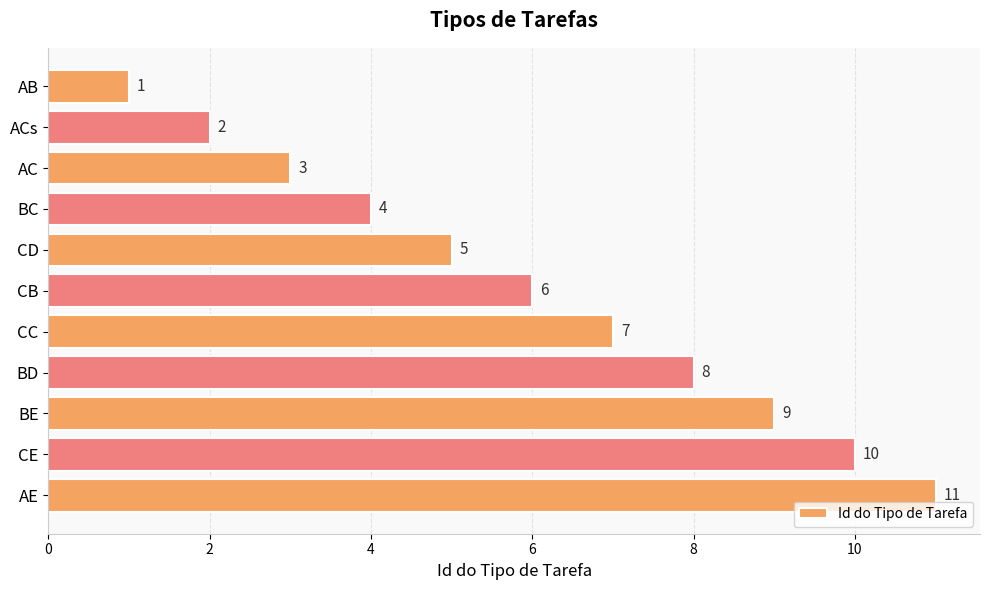

What is the label of the 6th bar from the bottom?

CB